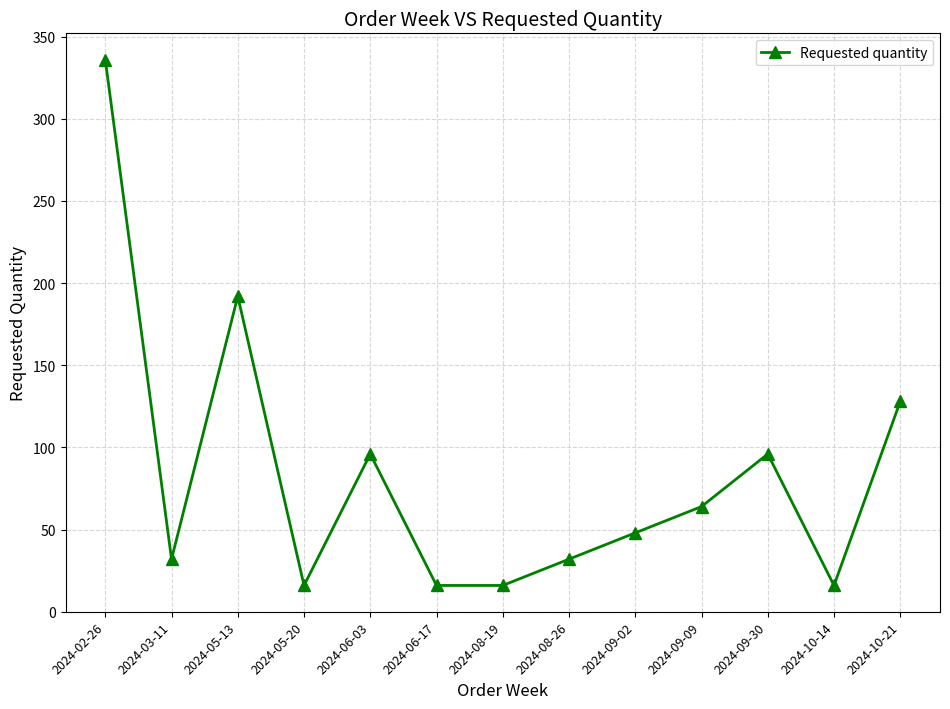

What is the average value?

84